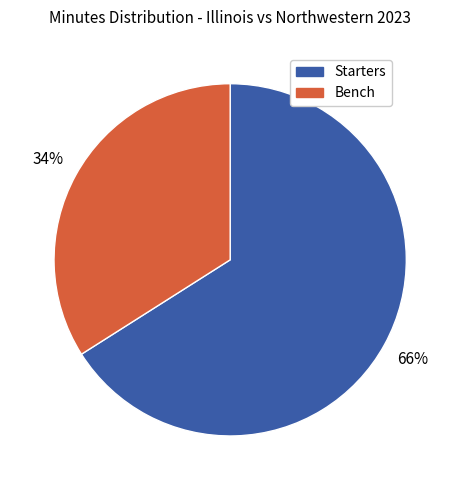

Does any single category account for the majority?

Yes